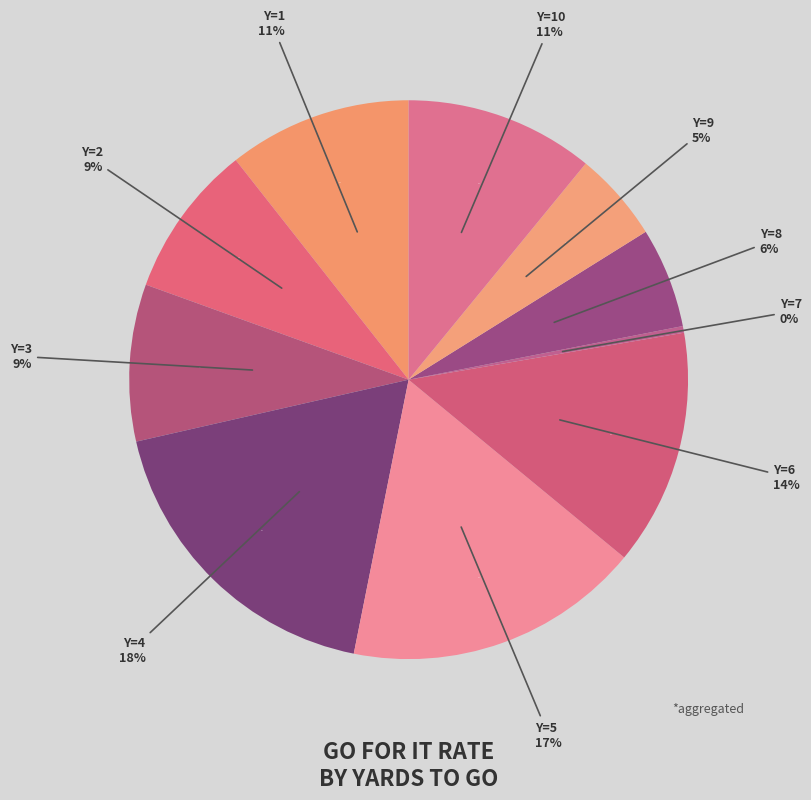

Does y=2 account for over 50% of the chart?

No